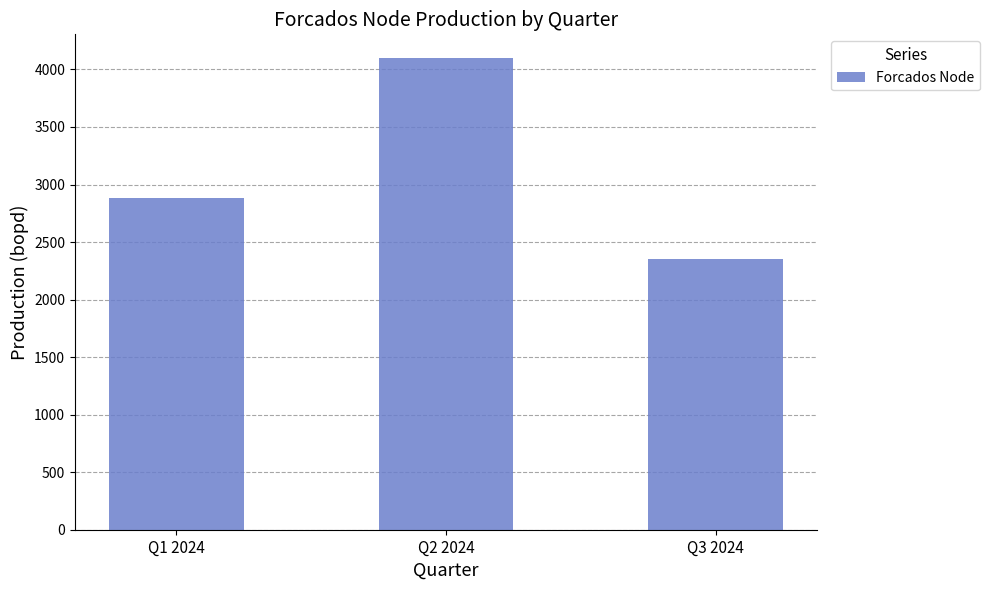

What is the ratio of the value at Q1 2024 to the value at Q2 2024?

0.7